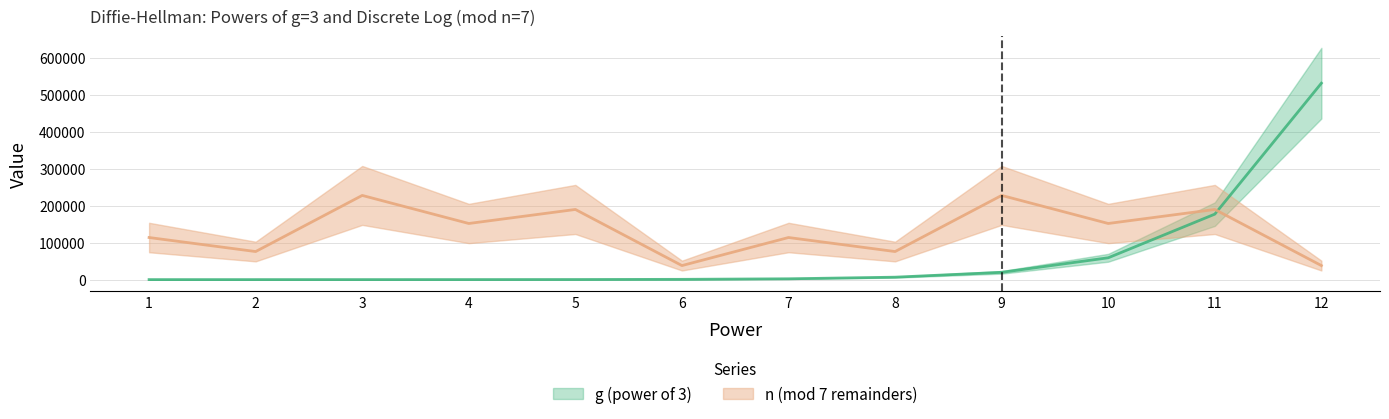

Rank the series at 11 from lowest to highest value.

g (power of 3), n (mod 7 remainders)